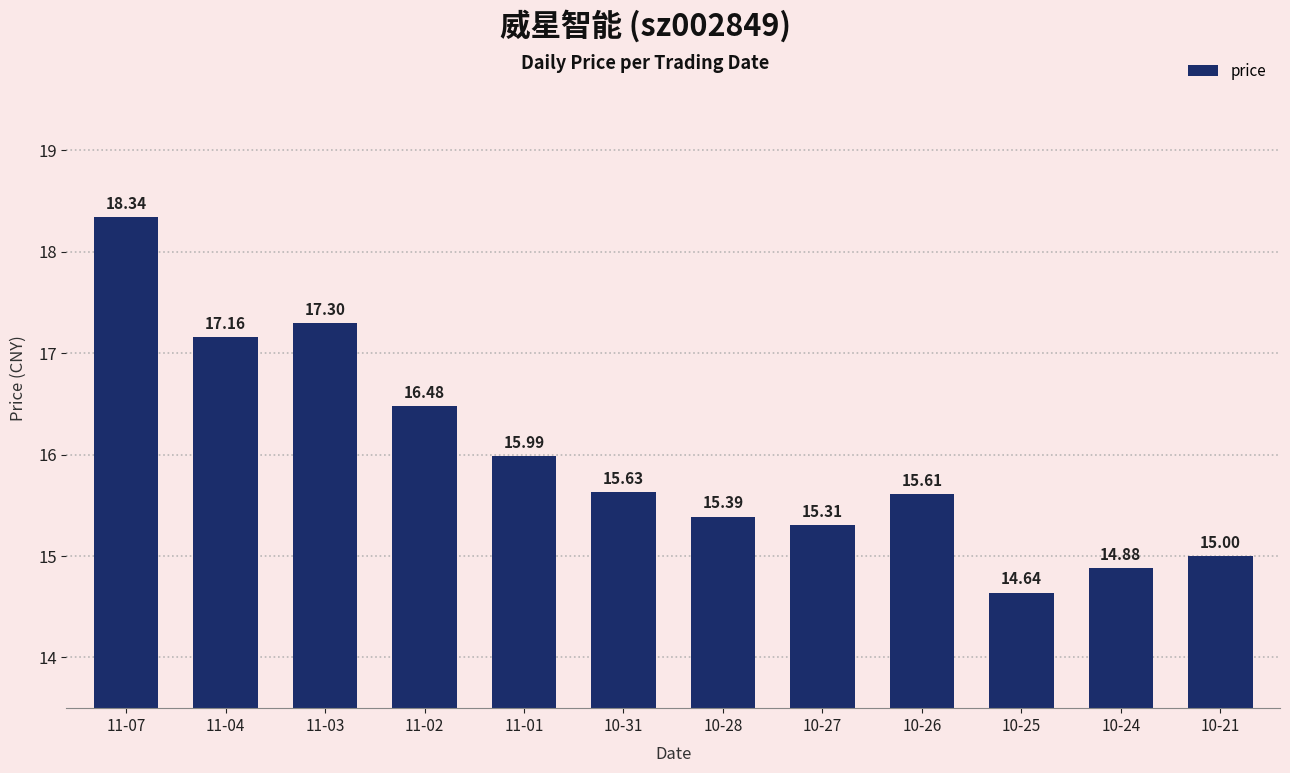

What position from the right is 11-01?

8